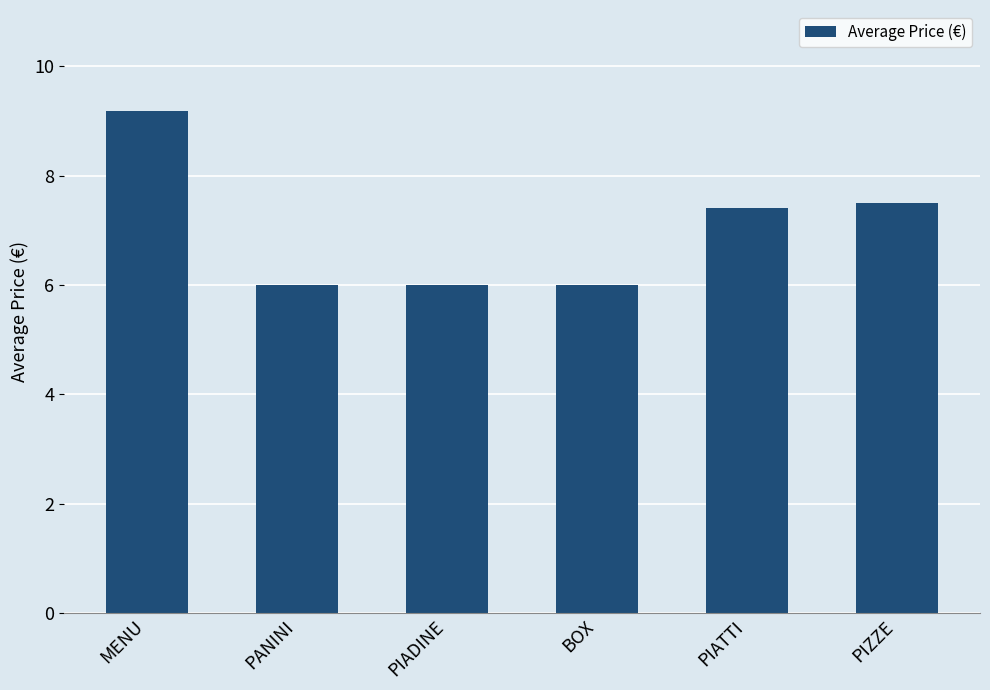

Reading left to right, what are all the values shown in this chart?

9.2	6.0	6.0	6.0	7.4	7.5